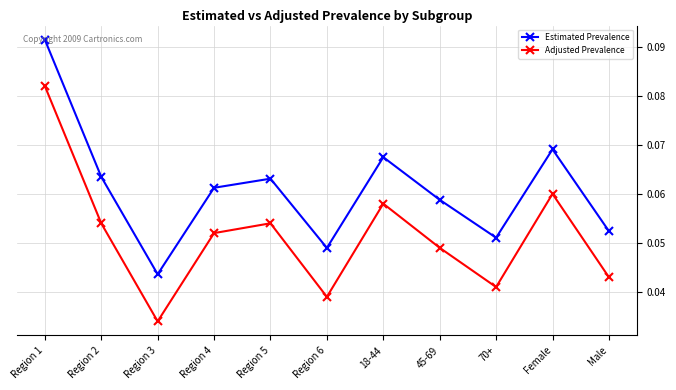

Does the chart have visible grid lines?

Yes